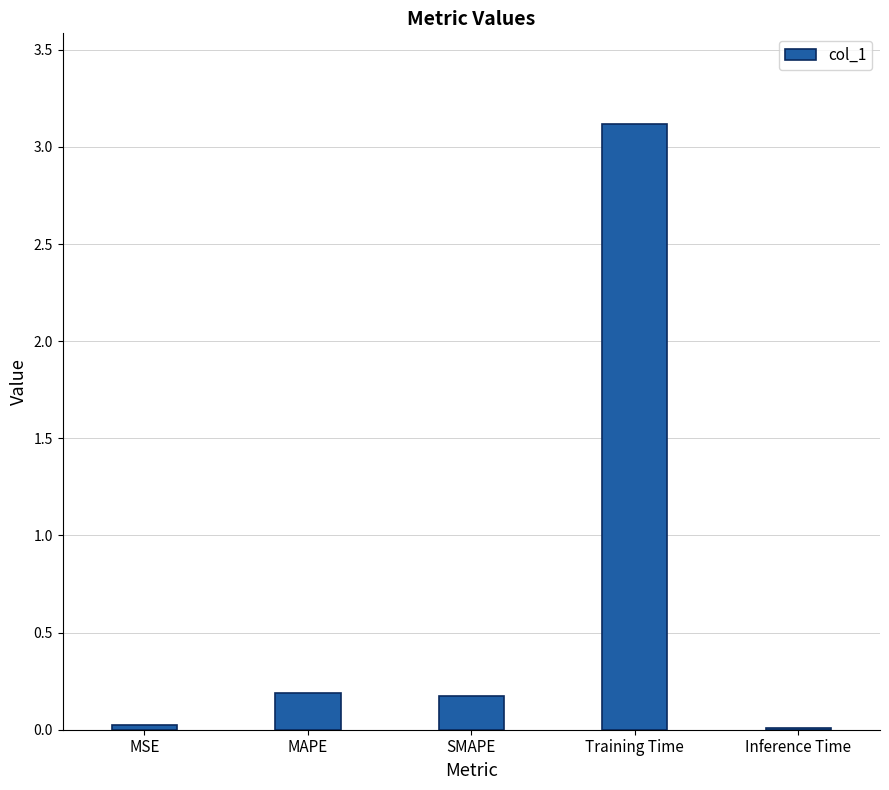

Which has a higher value, MSE or MAPE?

MAPE